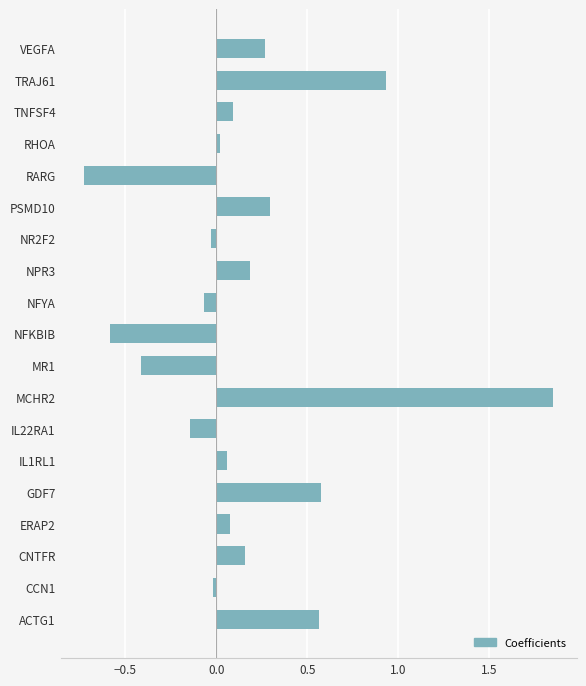

What is the difference between the maximum and minimum values?

2.6